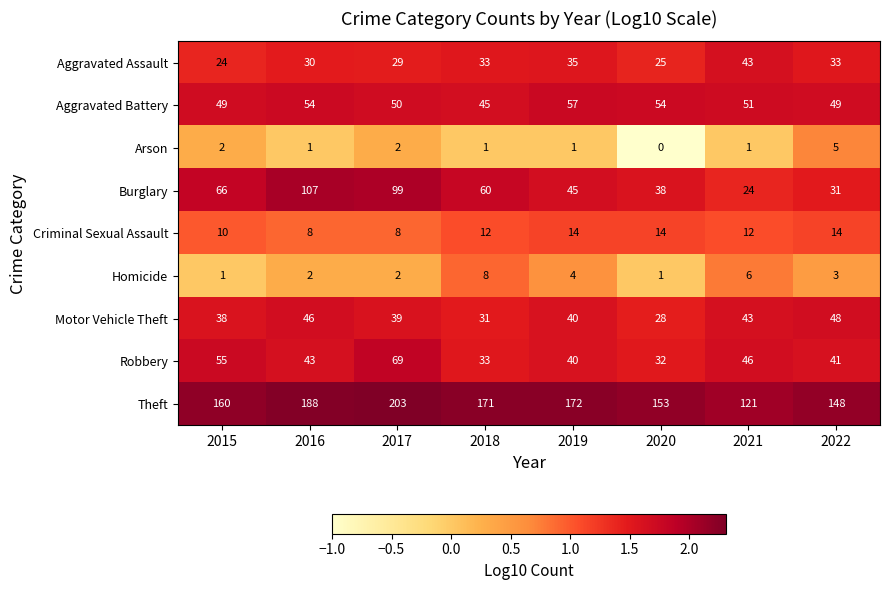

Is it true that Aggravated Battery equals 54 at 2020?

True